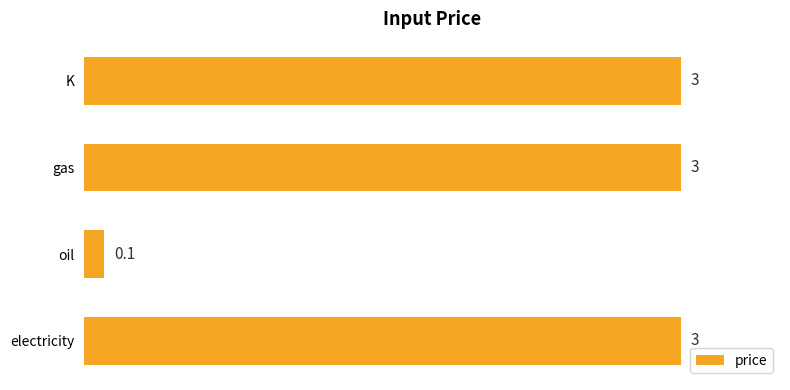

What is the maximum value shown in the chart?

3.0